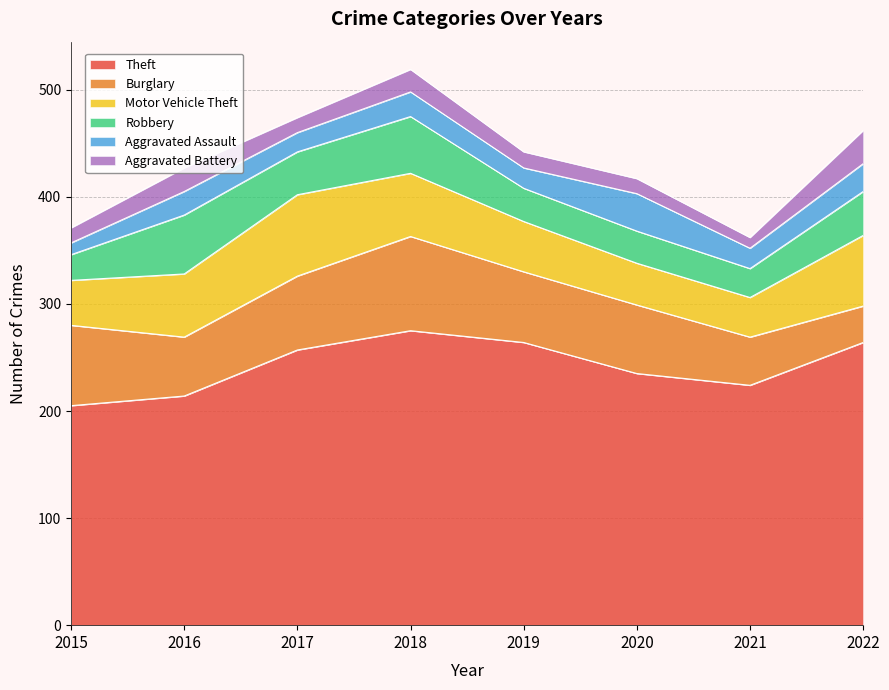

Is the value of Aggravated Assault at 2020 greater than the value of Robbery at 2017?

No